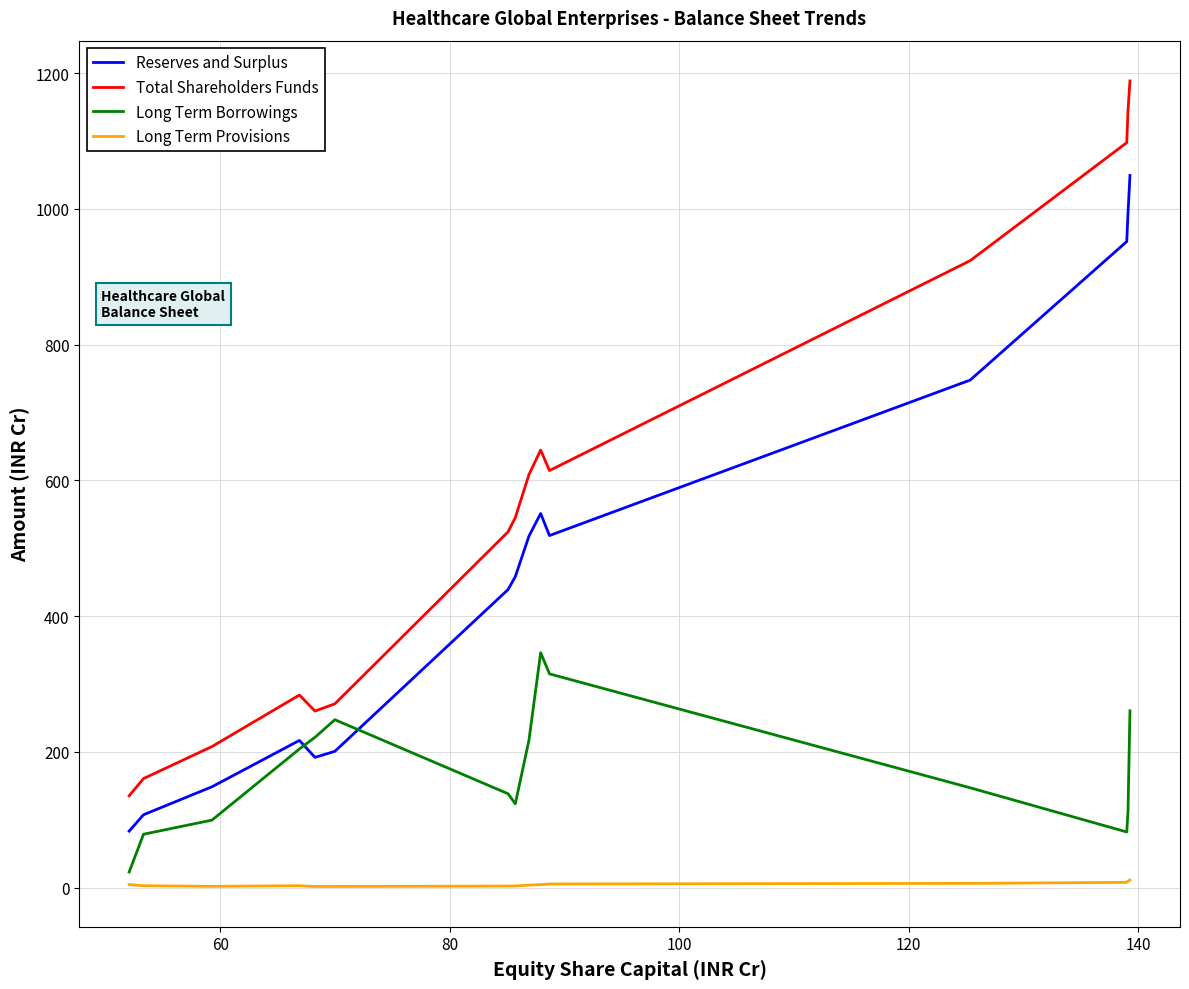

Does the chart display data point markers on the line(s)?

No